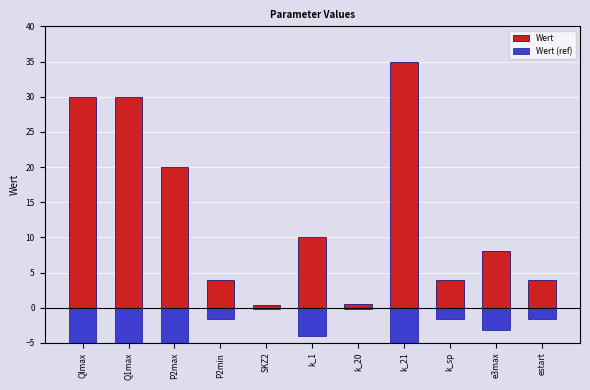

Reading right to left, extract all data points from this chart.

Wert: 4.0	8.0	4.0	35.0	0.5	10.0	0.3	4.0	20.0	30.0	30.0
Wert (ref): -1.6	-3.2	-1.6	-14.0	-0.2	-4.0	-0.1	-1.6	-8.0	-12.0	-12.0